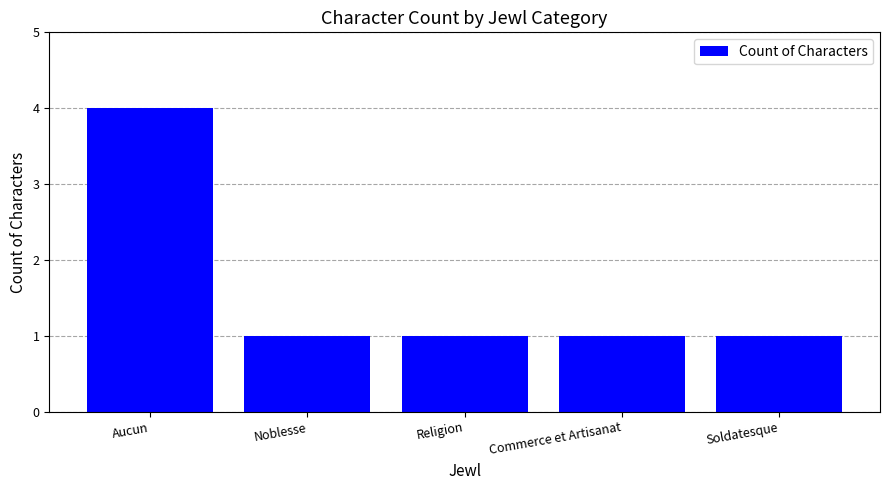

Count the number of data series in this chart.

1